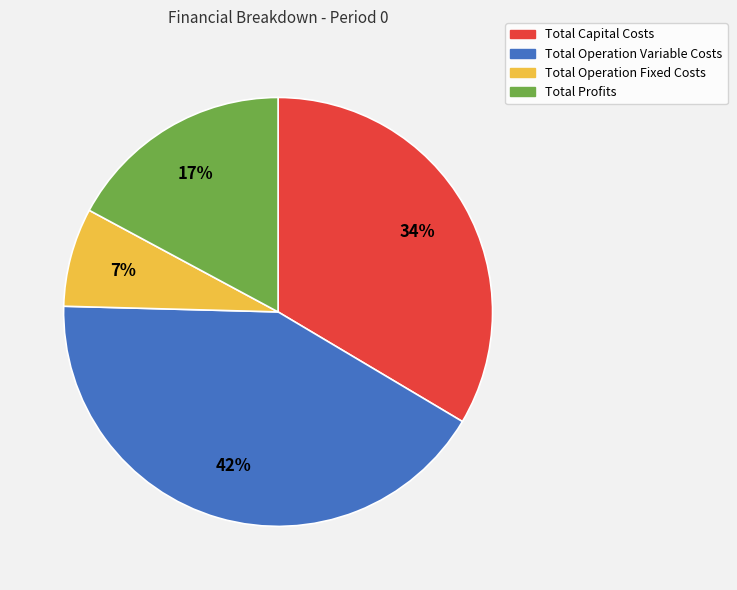

Is it true that Total Capital Costs is 34% of the pie?

True